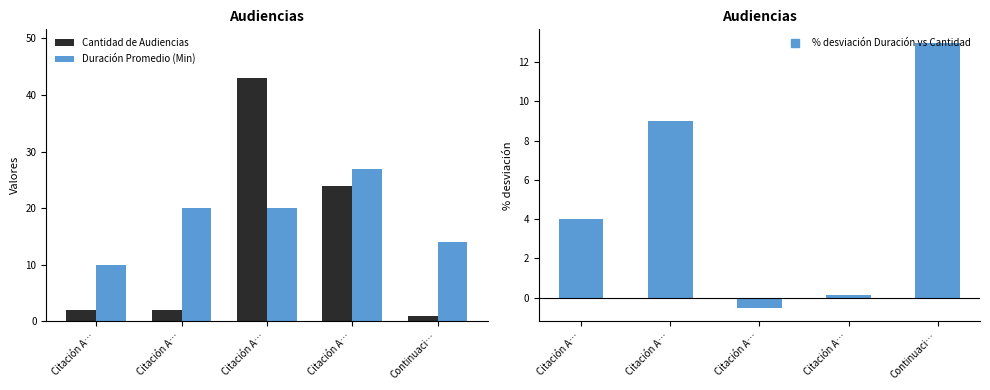

At which label does Cantidad de Audiencias reach its minimum?

Continuaci…